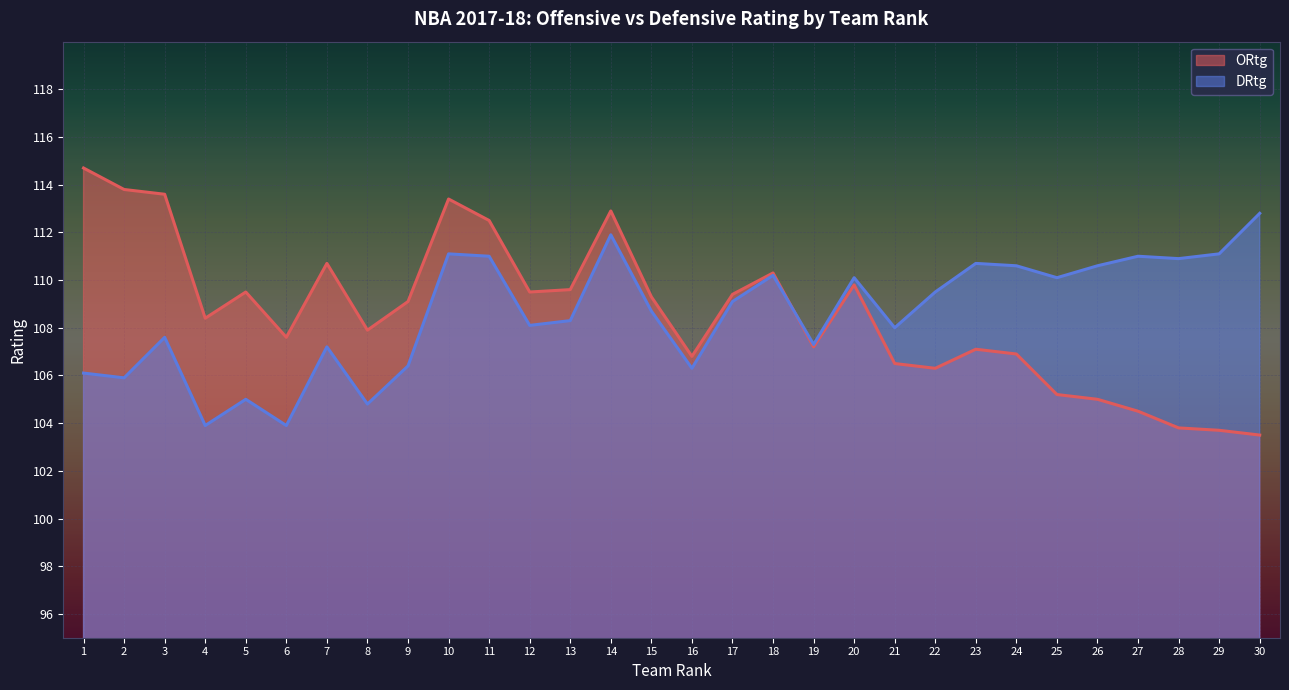

List the series in order of their peak value, lowest first.

DRtg, ORtg